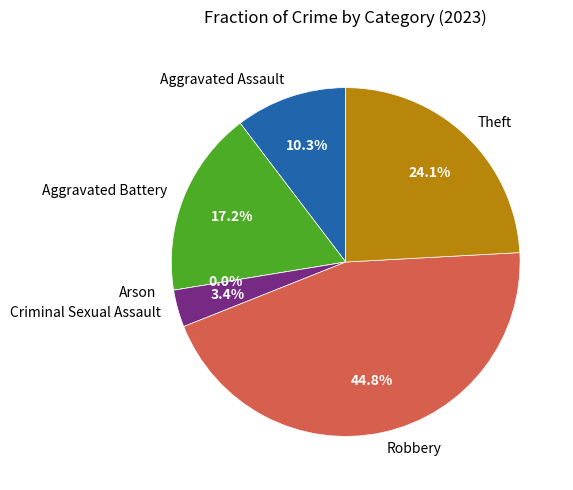

Count the number of slices in the pie.

6